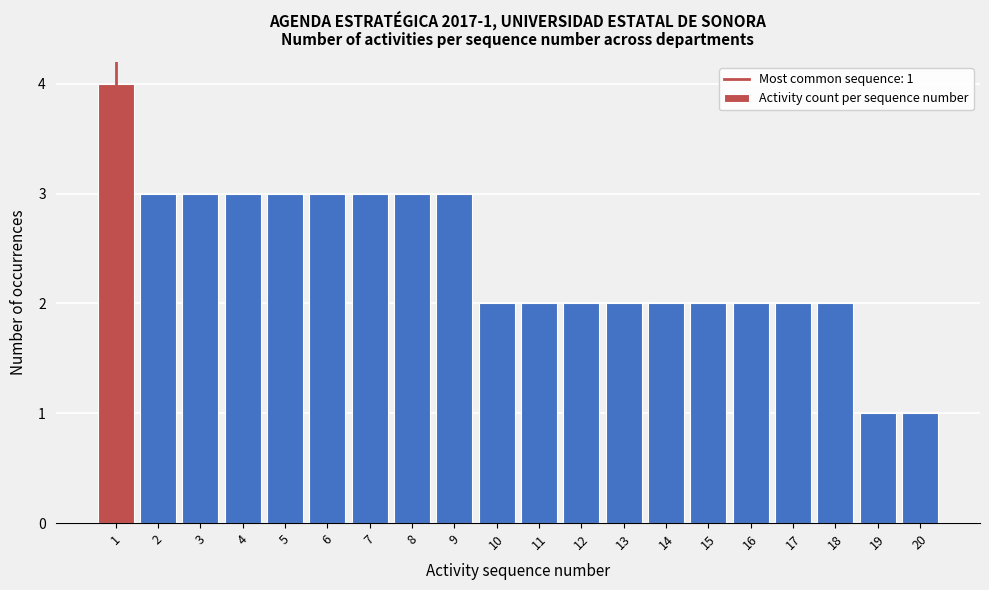

Reading left to right, what are all the values shown in this chart?

4	3	3	3	3	3	3	3	3	2	2	2	2	2	2	2	2	2	1	1